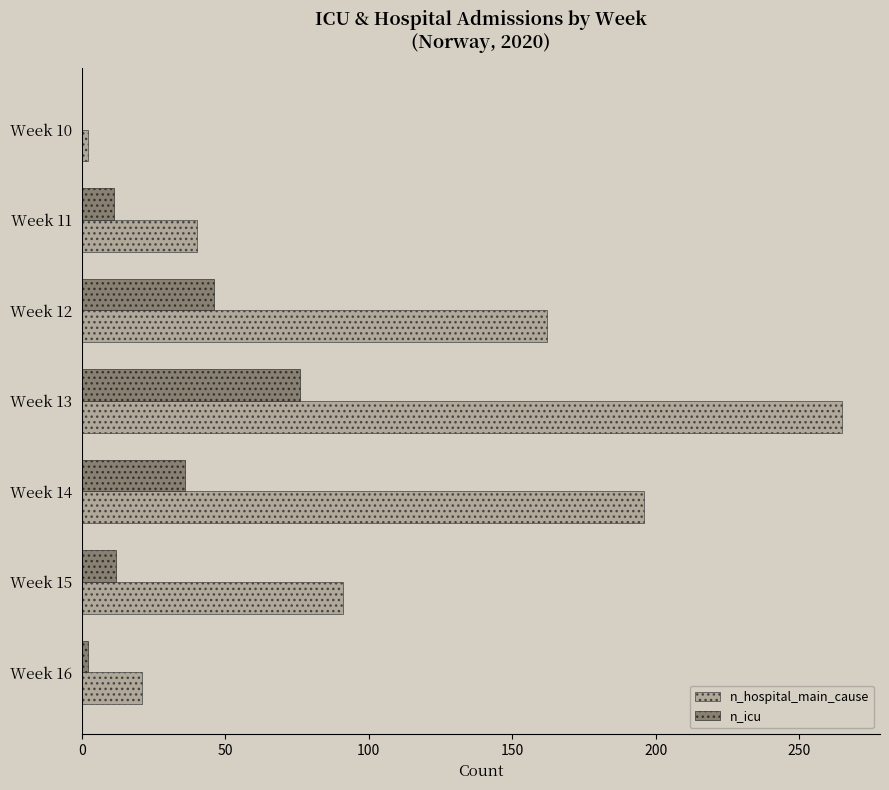

What is the maximum value for n_hospital_main_cause?

265